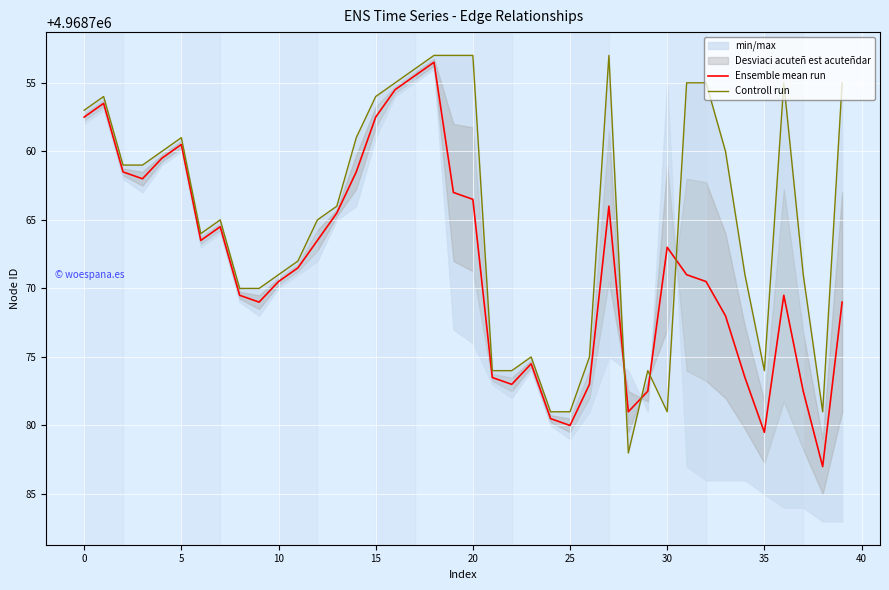

True or false: Ensemble mean run and Controll run intersect in this chart.

True